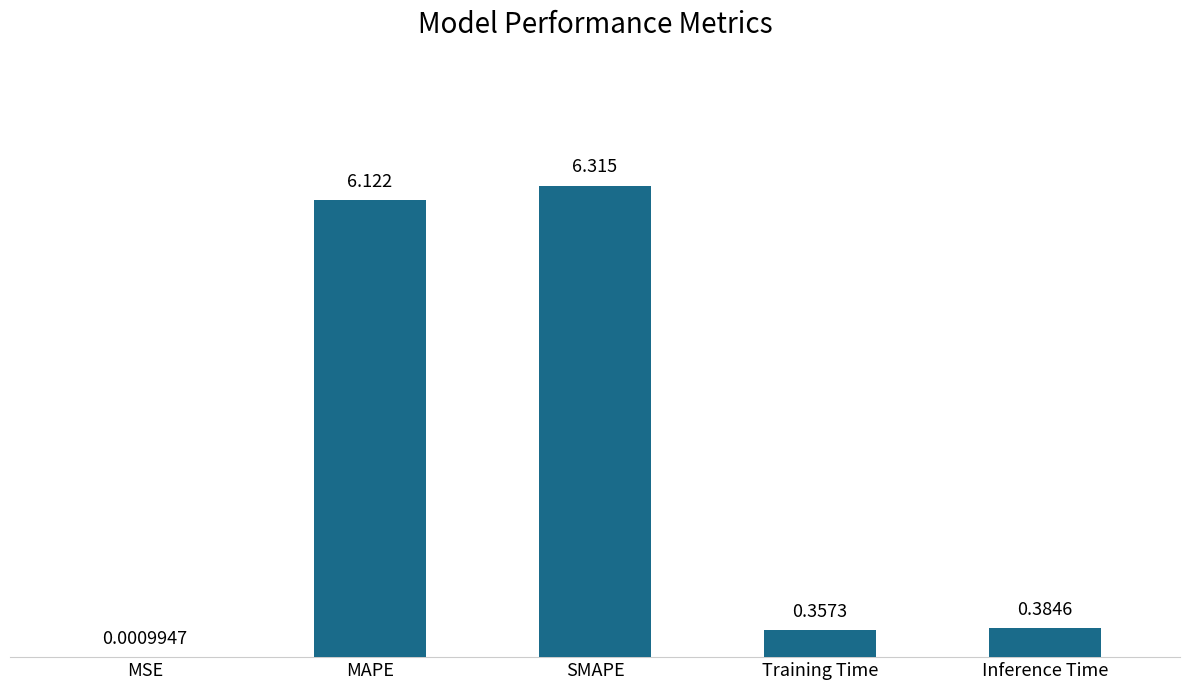

Are the bars horizontal?

No